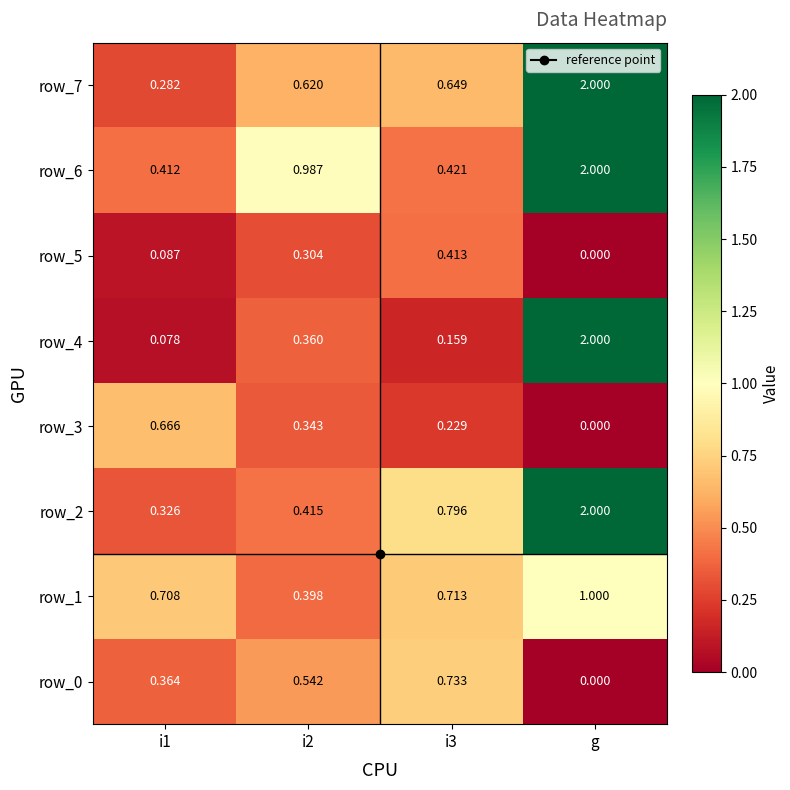

How many categories are shown in the chart?

4